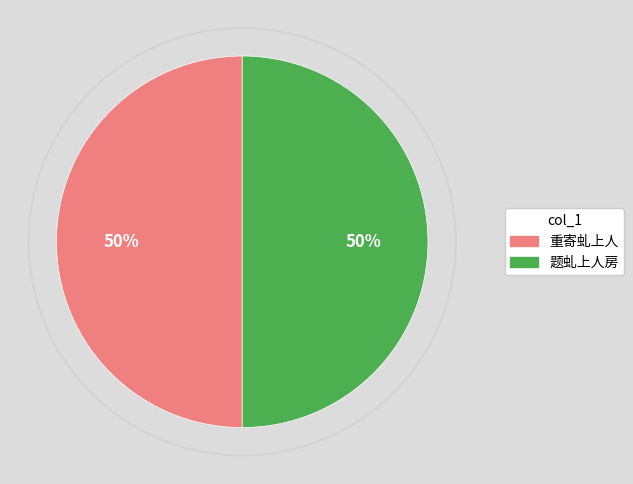

To the nearest percent, what is the average slice percentage?

50%